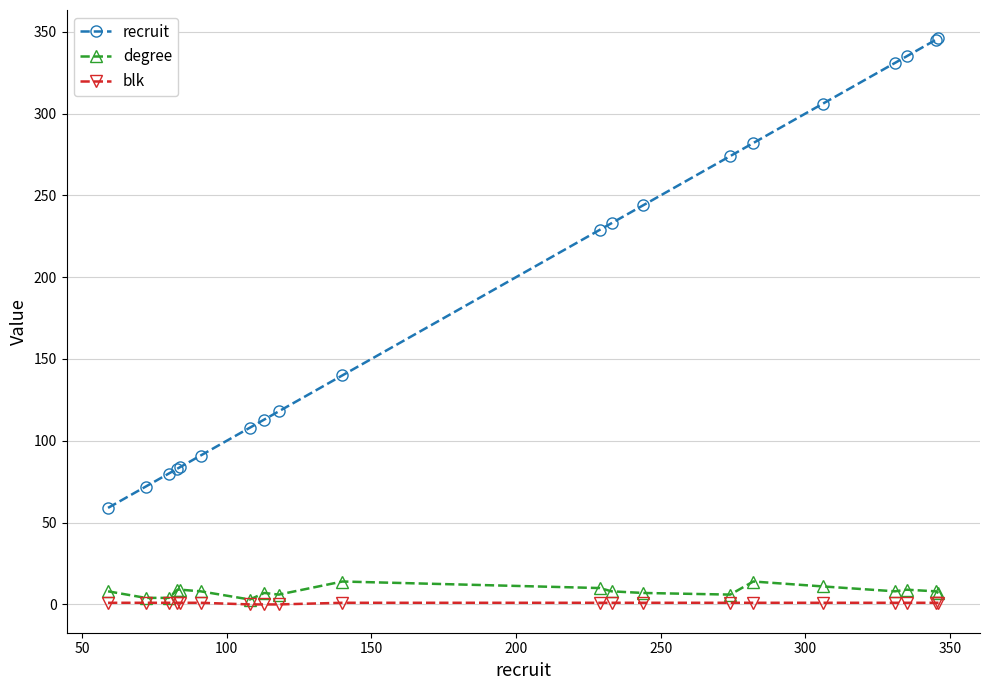

Which series has the largest range (max minus min)?

recruit